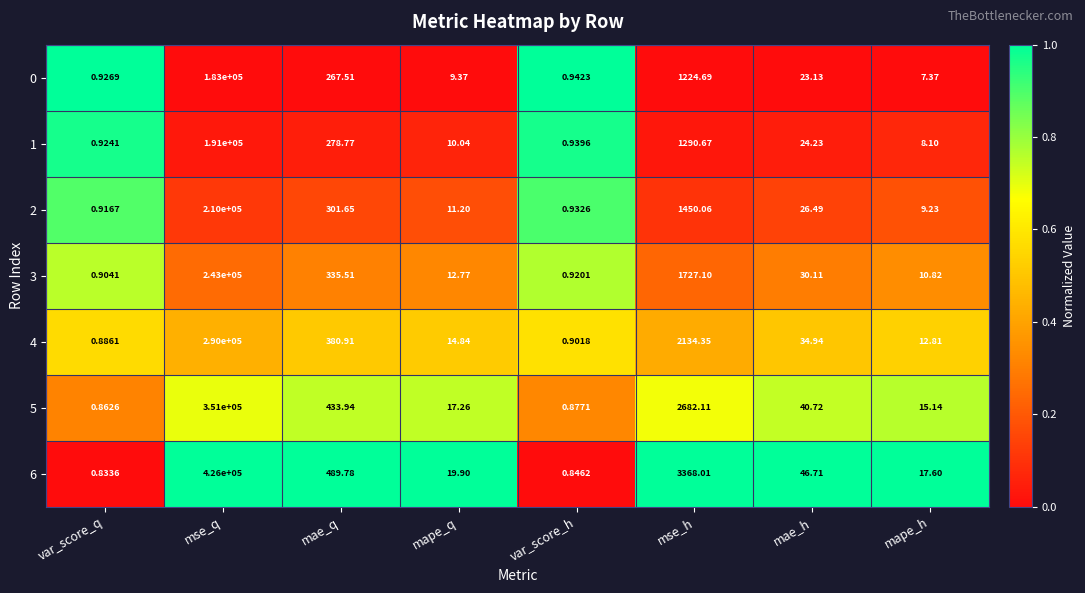

At mape_h, list the series in order from smallest to largest.

0, 1, 2, 3, 4, 5, 6